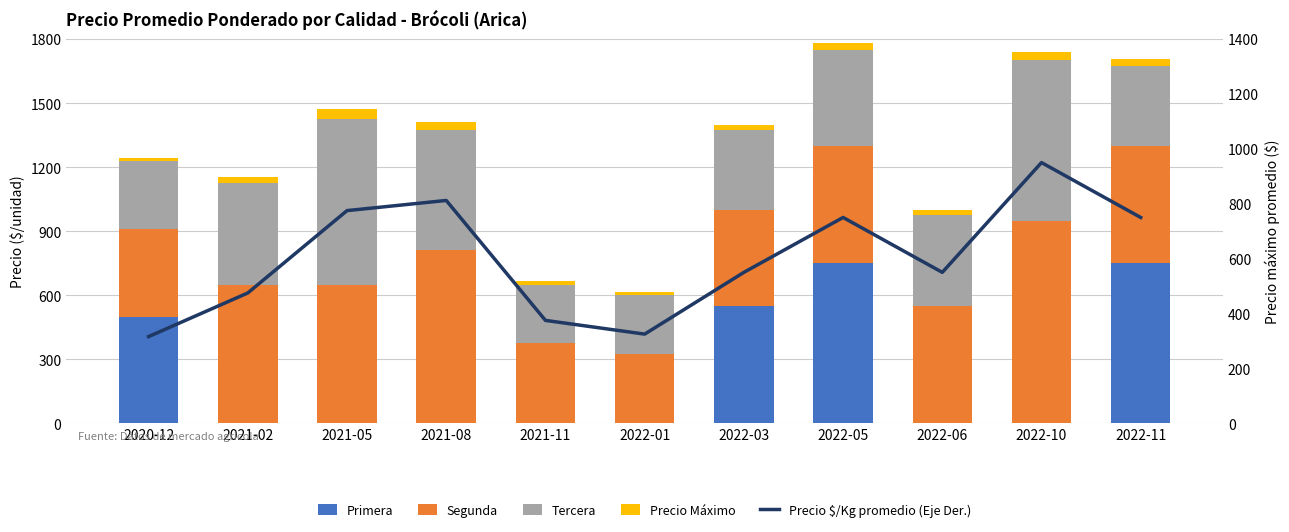

What is the difference between the maximum and minimum values in the Primera series?

750